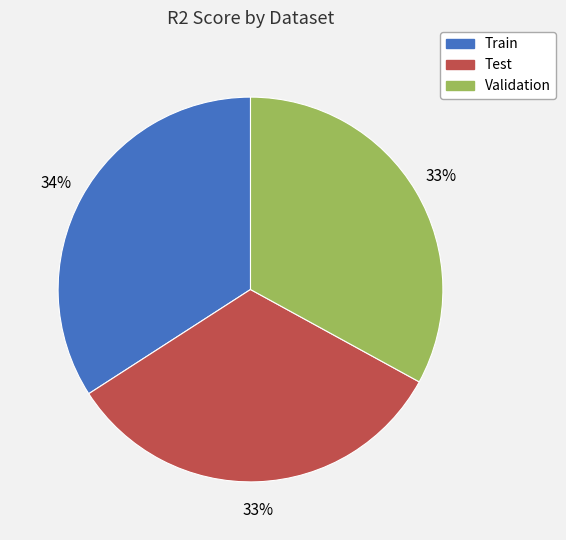

Which slice is the largest?

Train